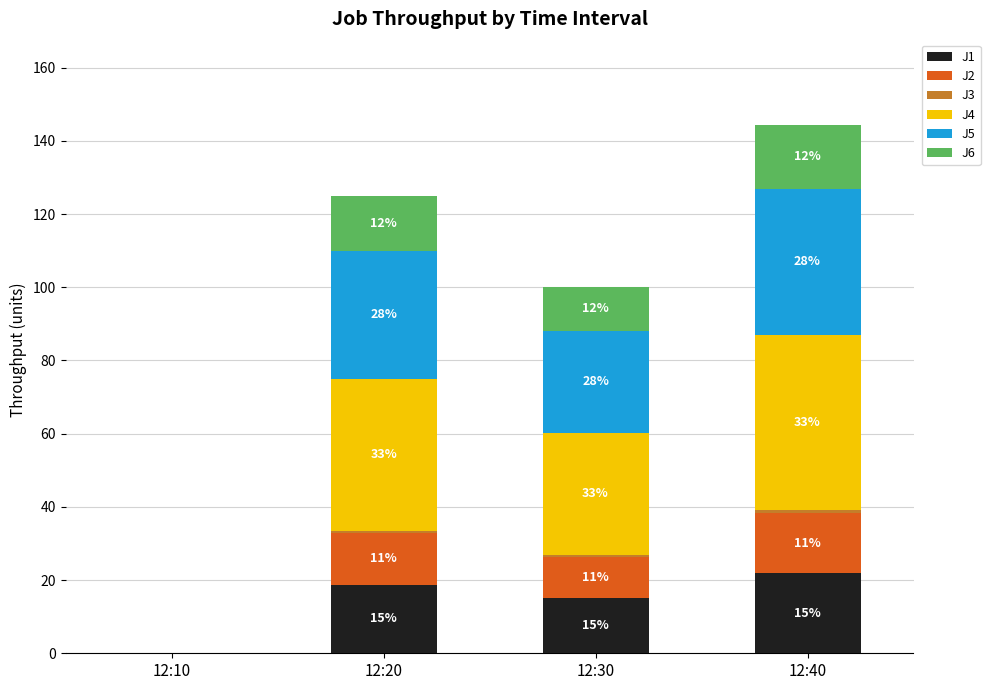

How many data points in J1 are above 18?

2